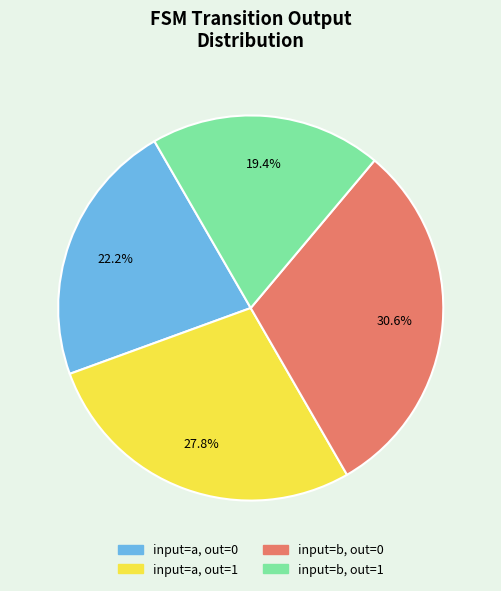

Does input=b, out=0 account for over 50% of the chart?

No